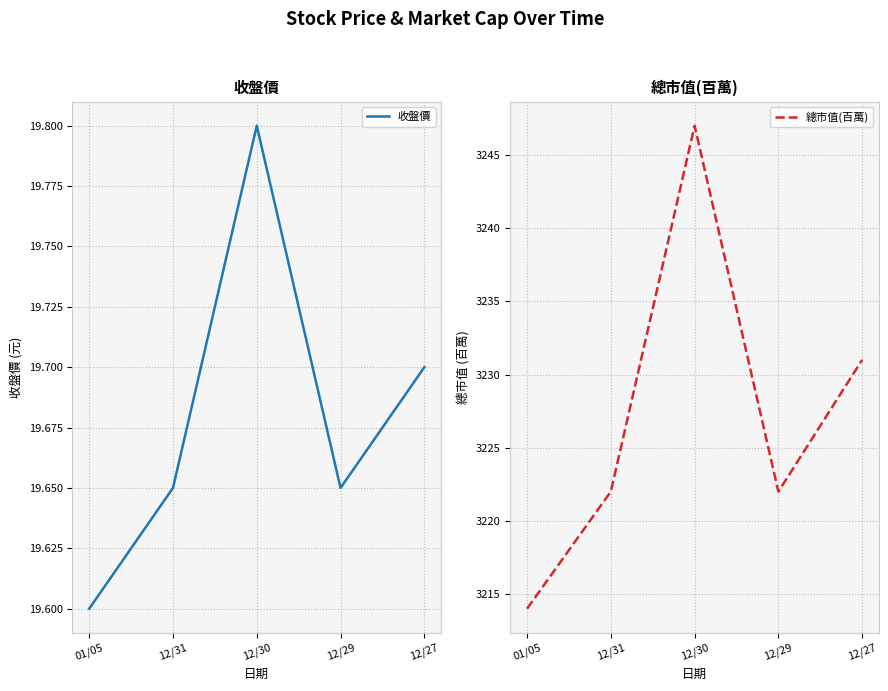

What position from the right is 12/27?

1